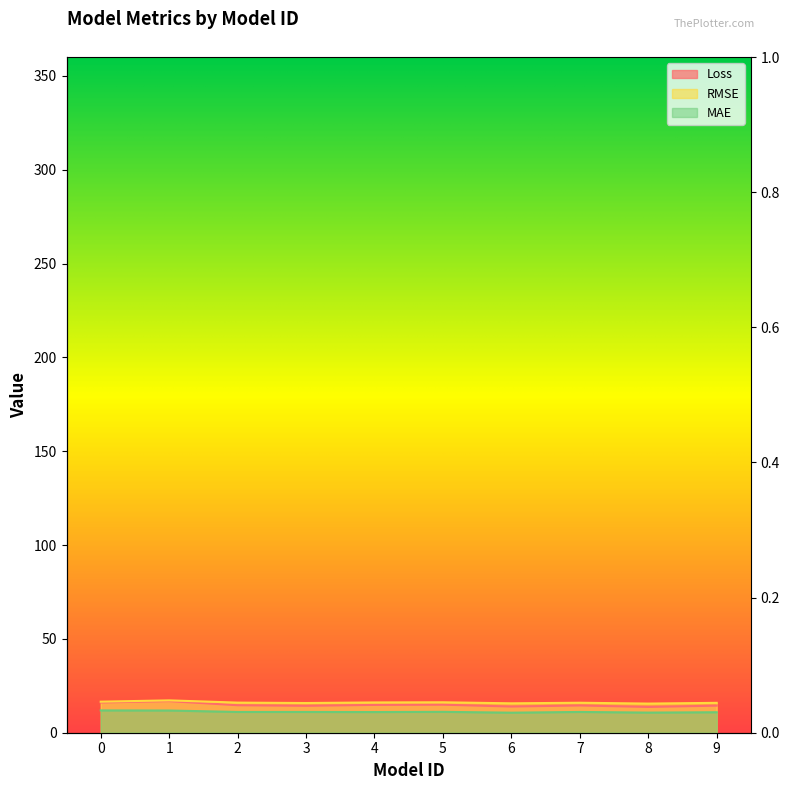

Does the chart have visible grid lines?

No